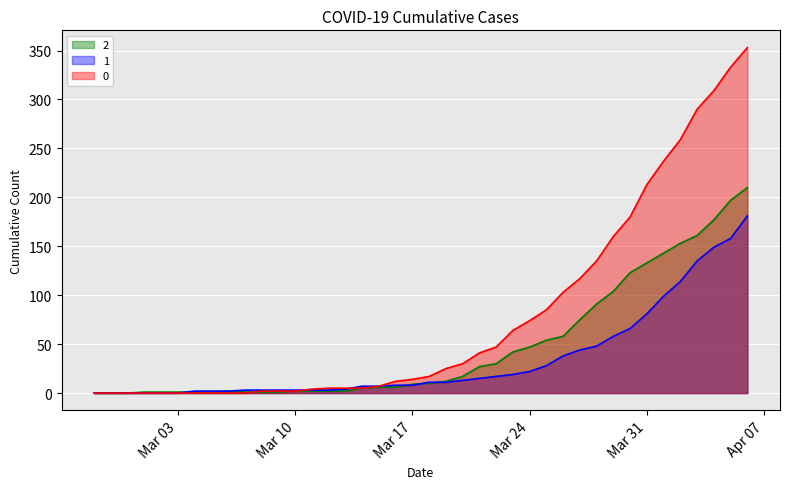

What is the average value of the 0 series?

78